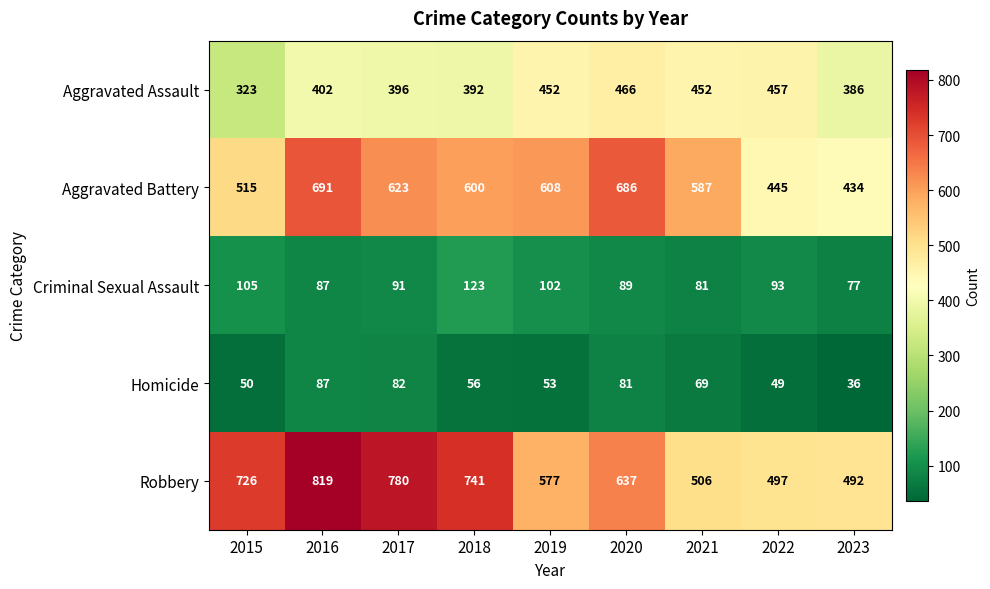

Rank the series by their maximum value, from highest to lowest.

Robbery, Aggravated Battery, Aggravated Assault, Criminal Sexual Assault, Homicide